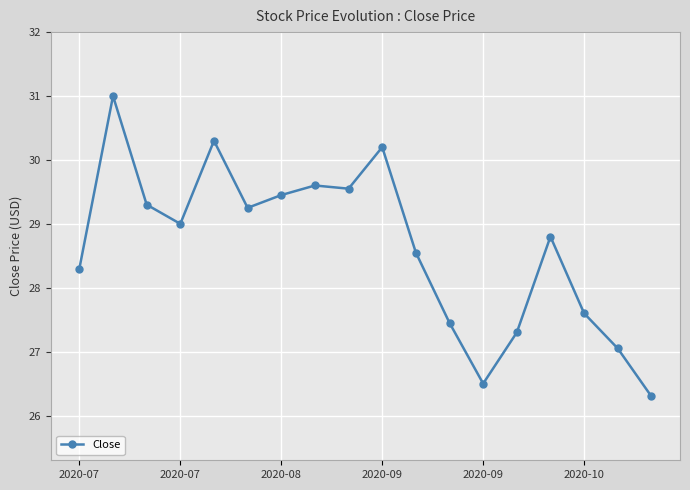

True or false: there are more than 2 points higher than both neighbors.

True